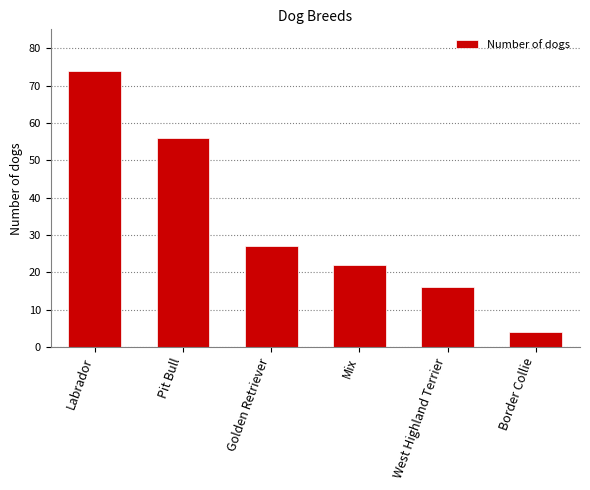

How many values are below 27?

3